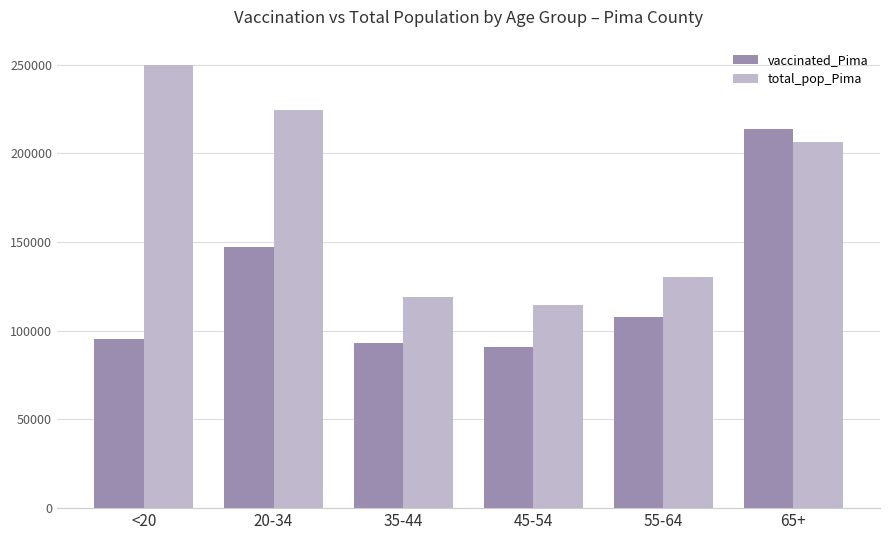

Which label corresponds to the smallest value in the chart?

45-54